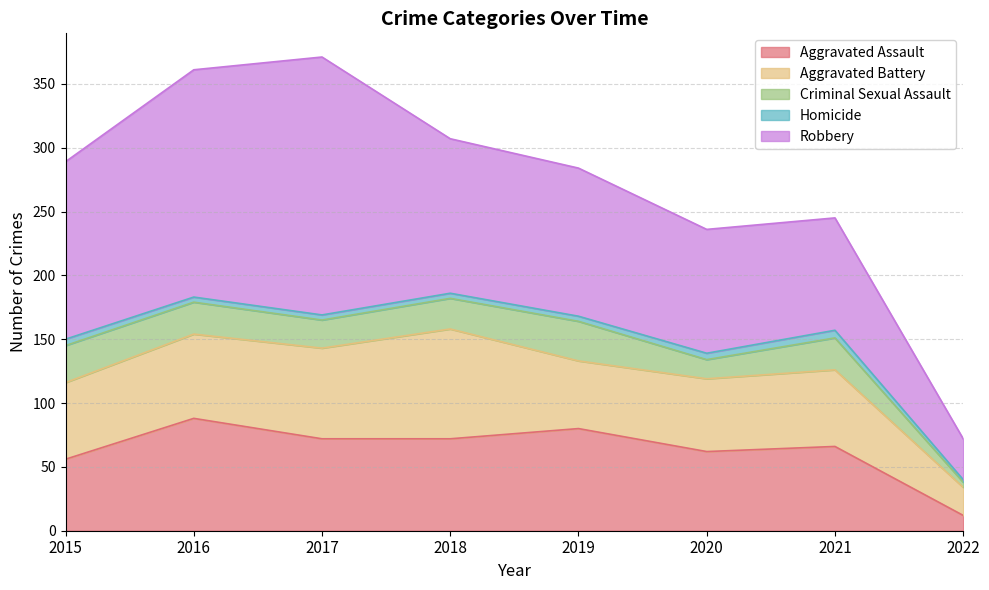

Which series has the widest spread of values?

Robbery